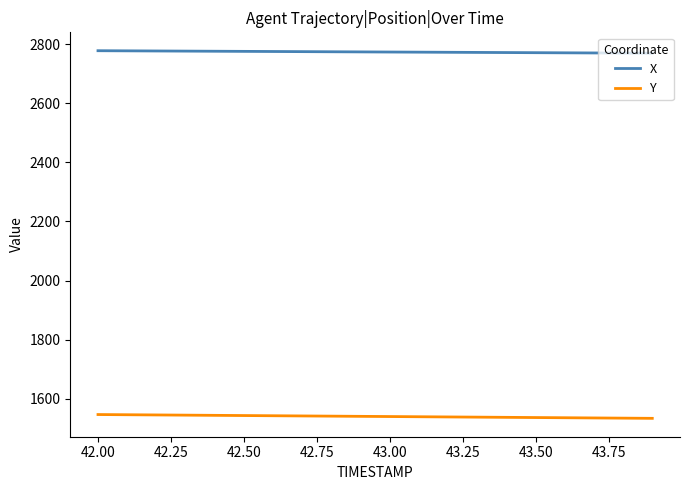

Rank the series by their maximum value, from lowest to highest.

Y, X